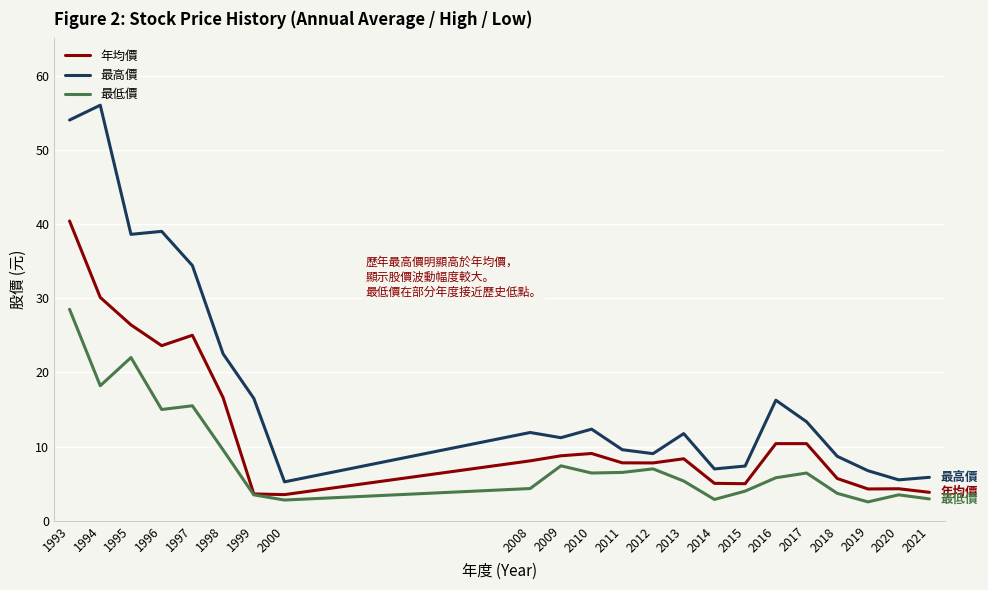

What is the difference between the second highest and second lowest values in the 最低價 series?

19.2